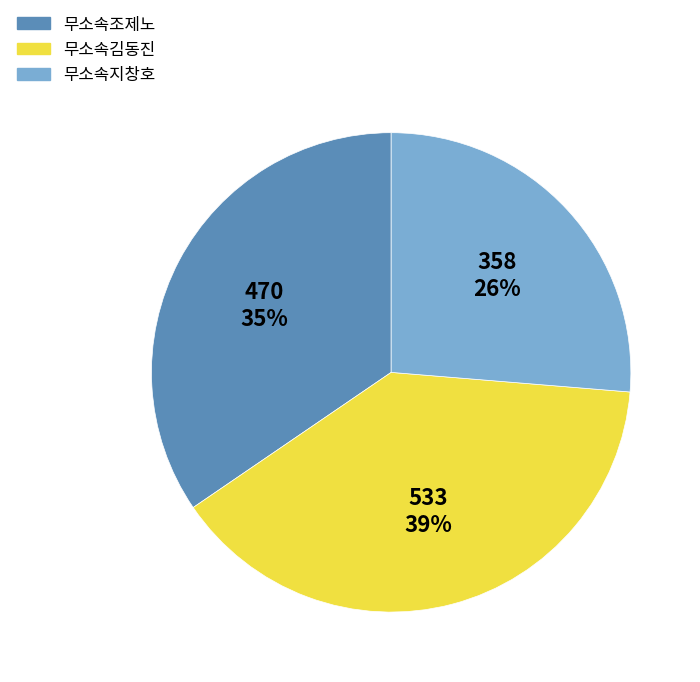

Is the sum of 무소속김동진 and 무소속조제노 greater than half?

Yes